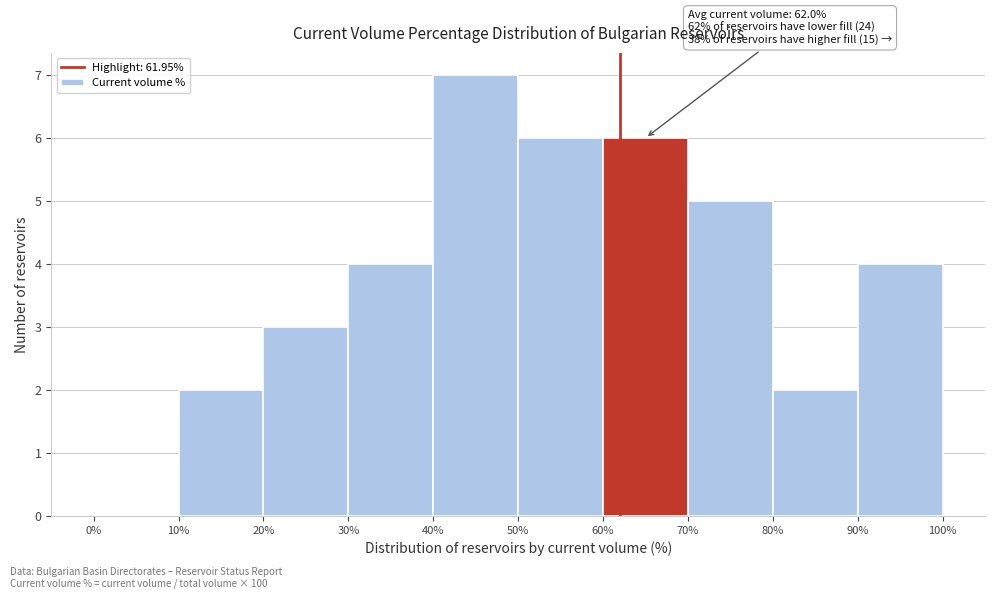

Over which range of the x-axis is the bar tallest?

40% to 50%